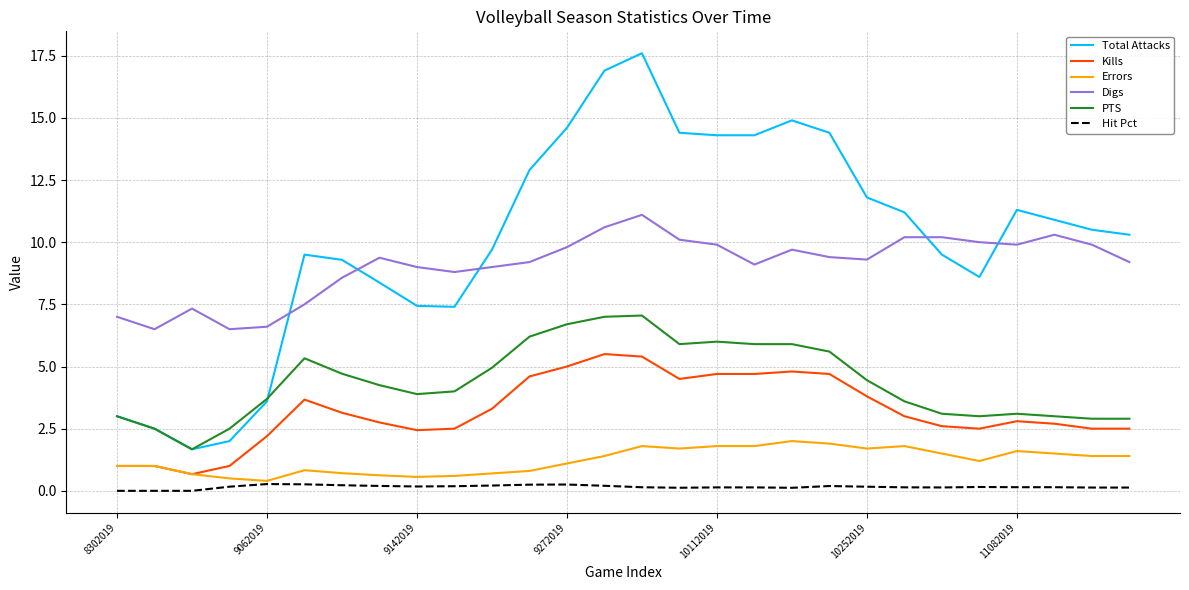

Which series has the largest total across all categories?

Total Attacks